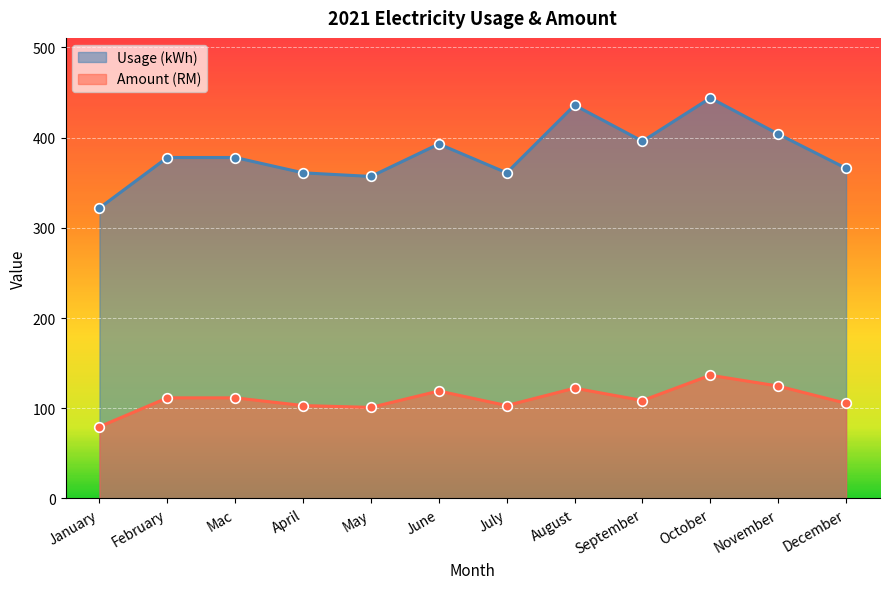

At which category is the sum across all series the highest?

October